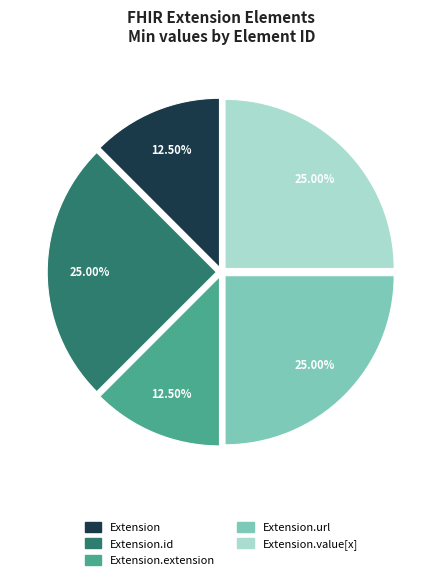

How many segments does this pie chart have?

5